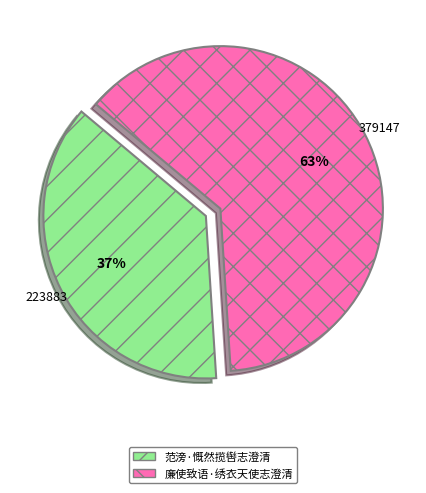

To the nearest percent, what is the average slice percentage?

50%